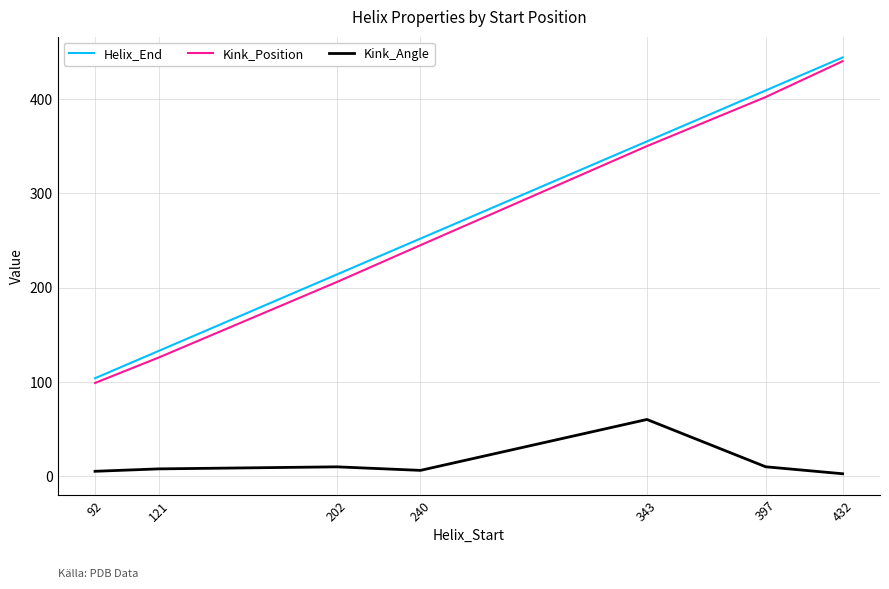

Where is Helix_End nearest to the value 274?

240